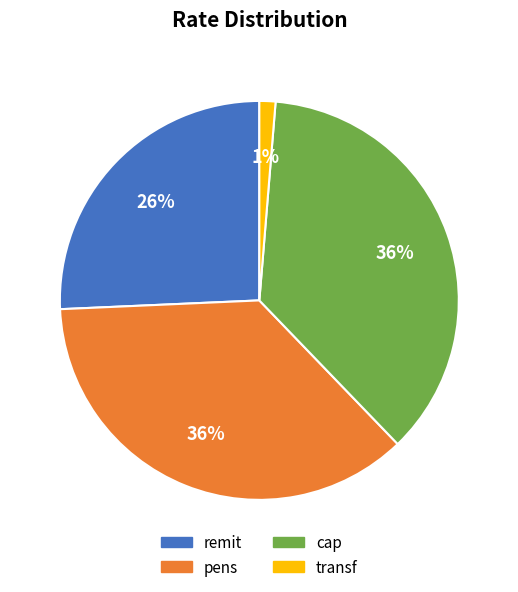

Which category has the smallest portion of the pie?

transf